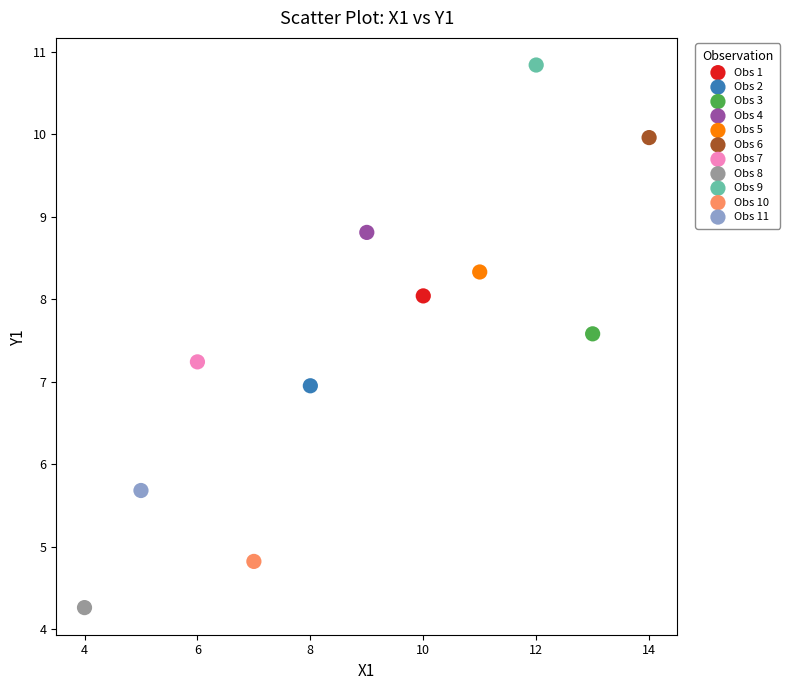

What are all the series names shown in the legend?

Obs 1, Obs 2, Obs 3, Obs 4, Obs 5, Obs 6, Obs 7, Obs 8, Obs 9, Obs 10, Obs 11